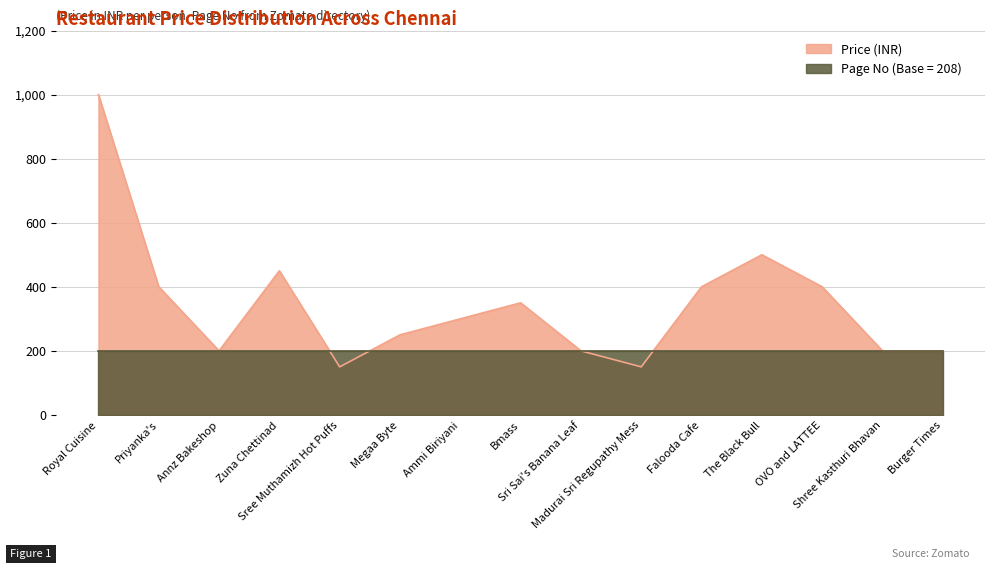

What is the difference between the maximum and minimum values?

850